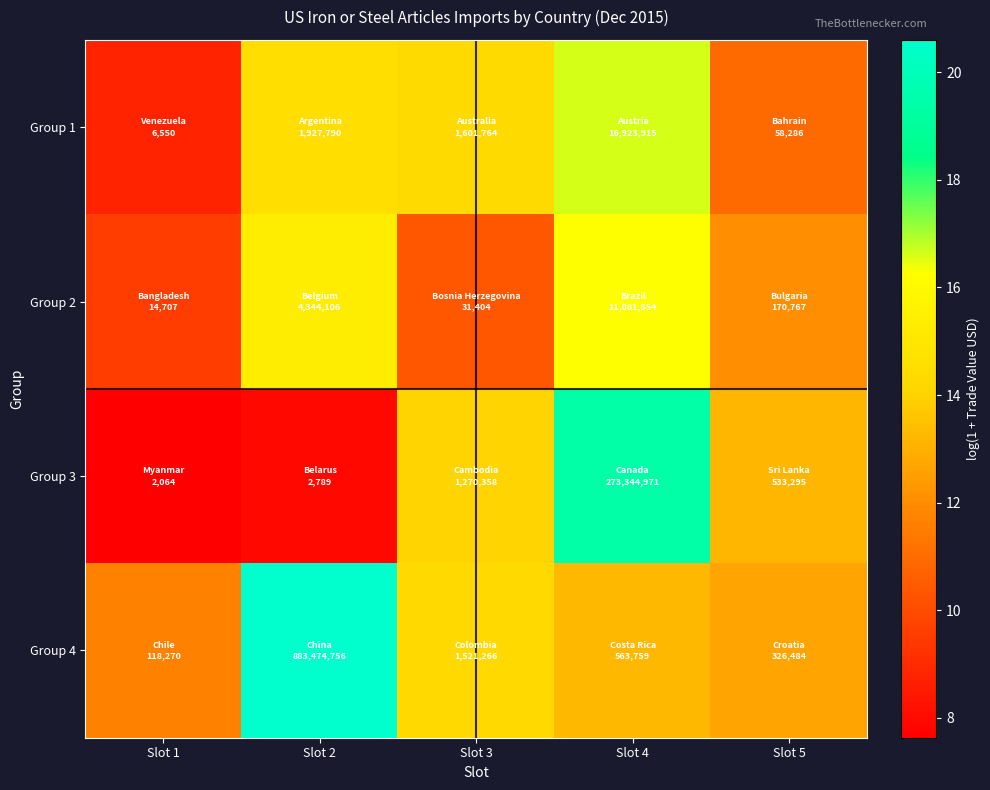

Which has a higher value, Slot 4 or Slot 2?

Slot 4